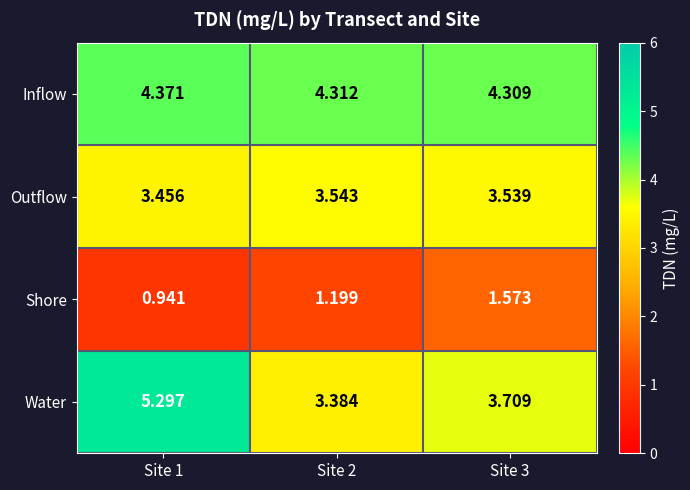

Between Site 1 and Site 2, which series saw the biggest shift?

Water